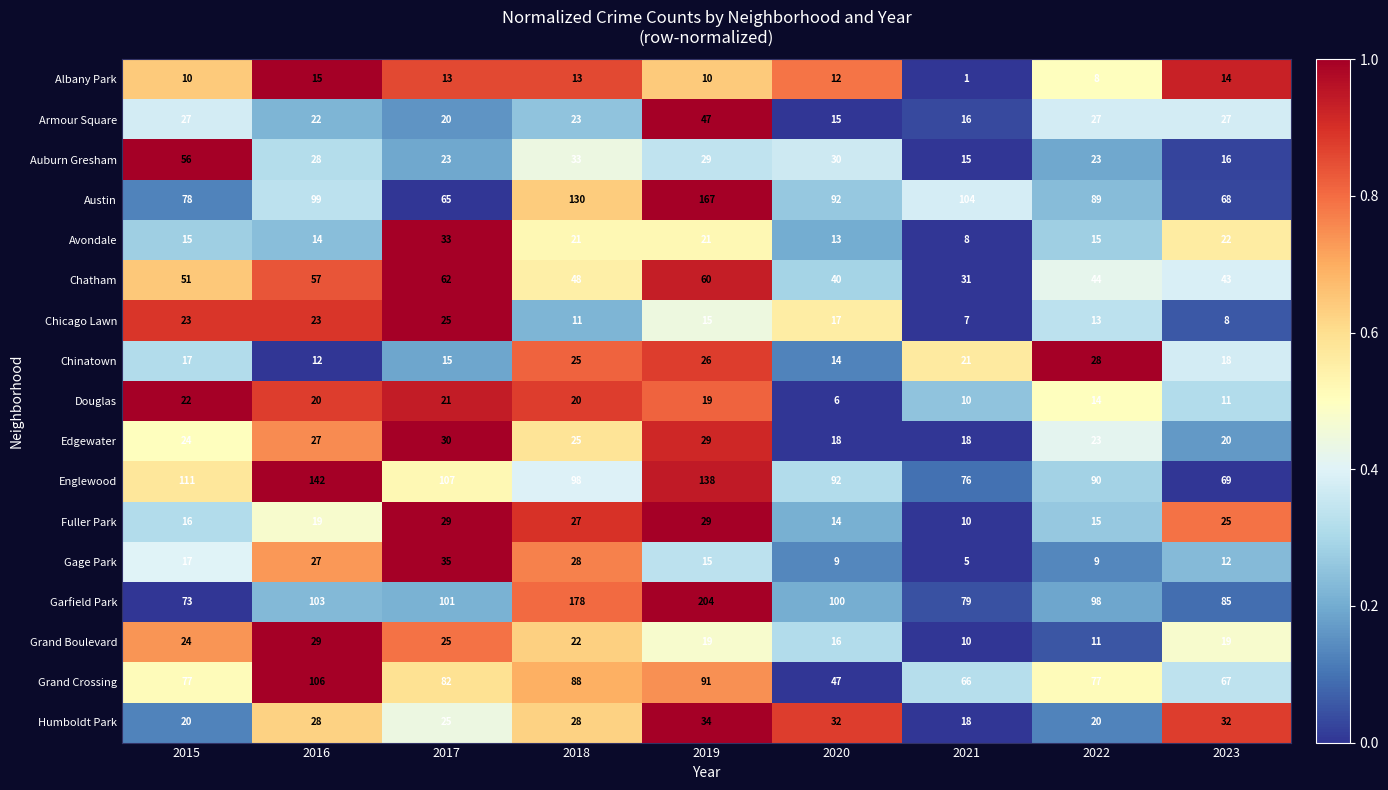

What is the total value across all series at 2023?

556